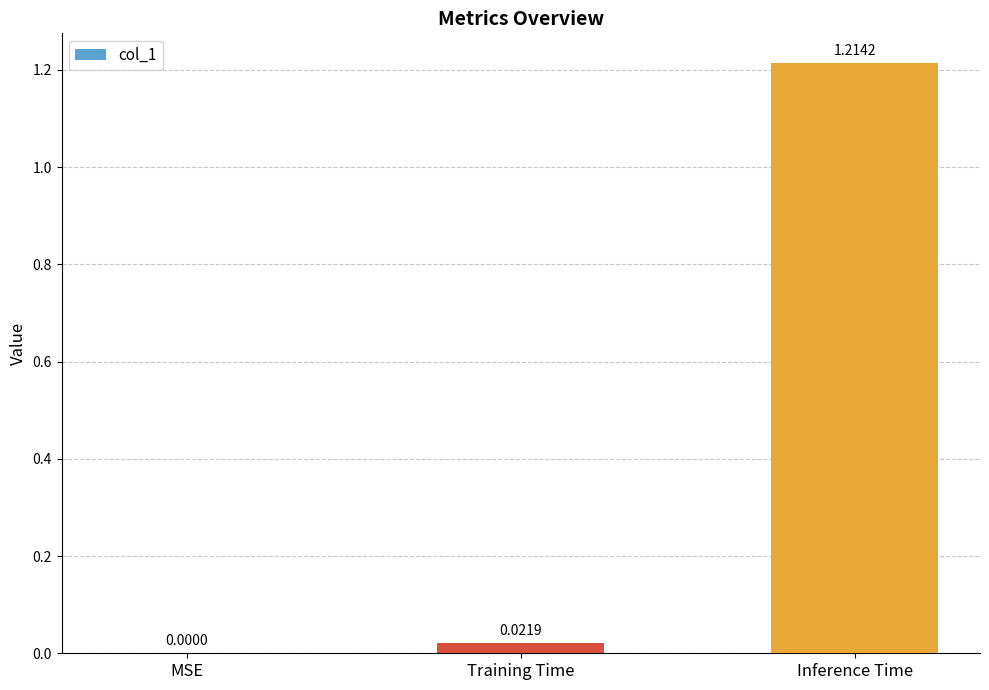

What is the change in value from MSE to Inference Time?

+1.2